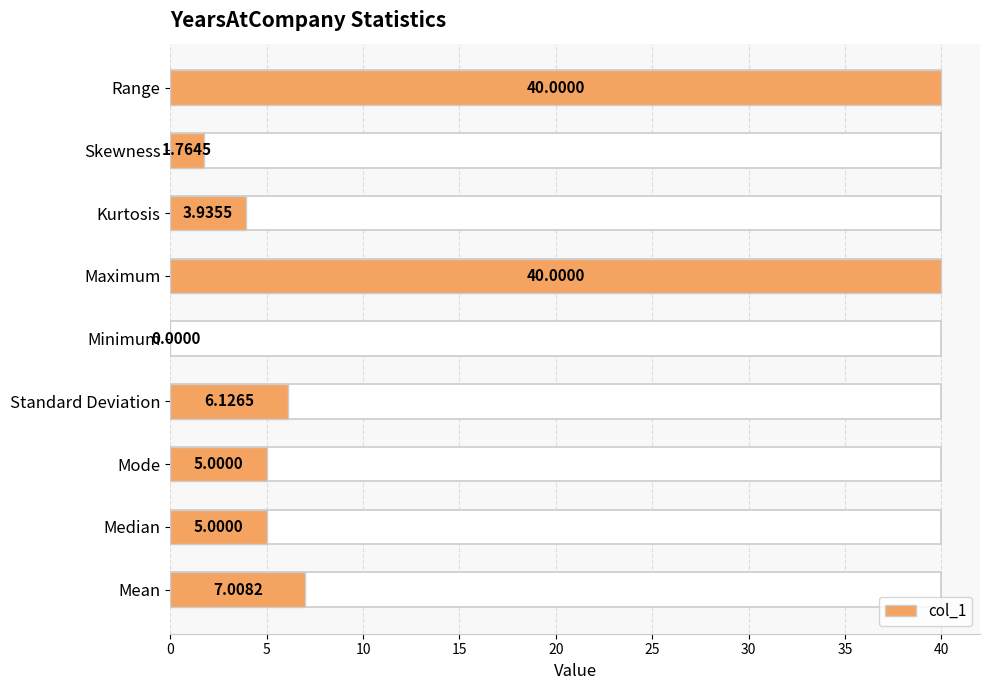

Is it true that the value at Range is 53.9?

False